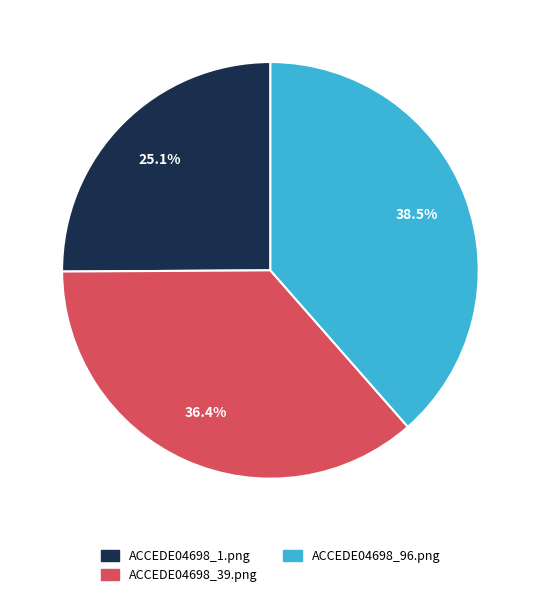

Which slice is the largest?

ACCEDE04698_96.png